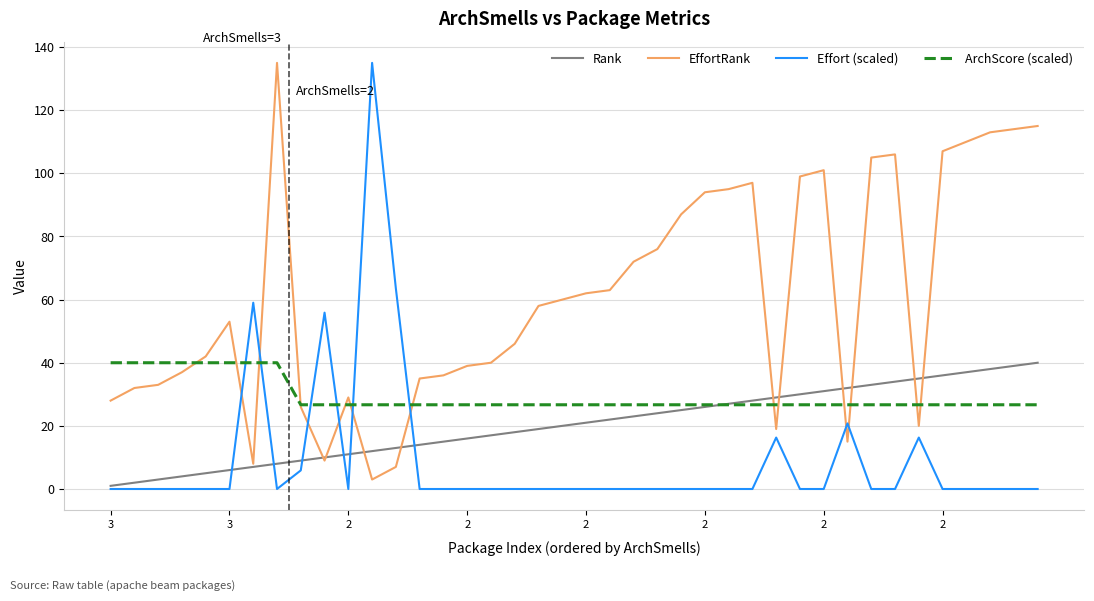

What is the highest value of the Rank series?

40.0